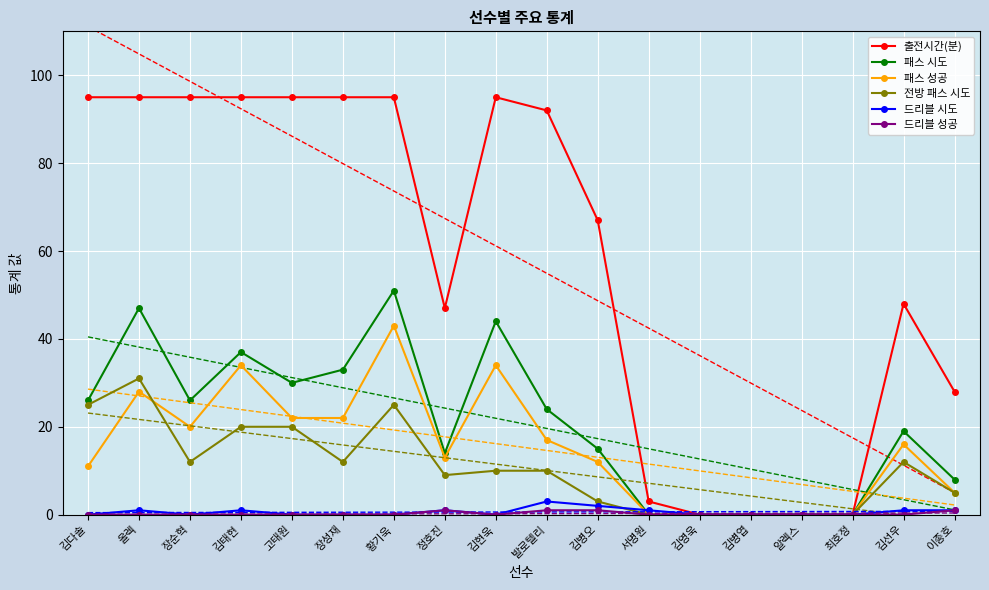

What is the spread (max minus min) of values at 장순혁?

95